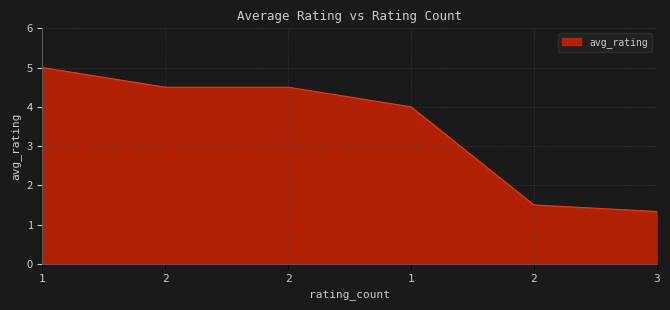

Where does the data first go above 4?

1